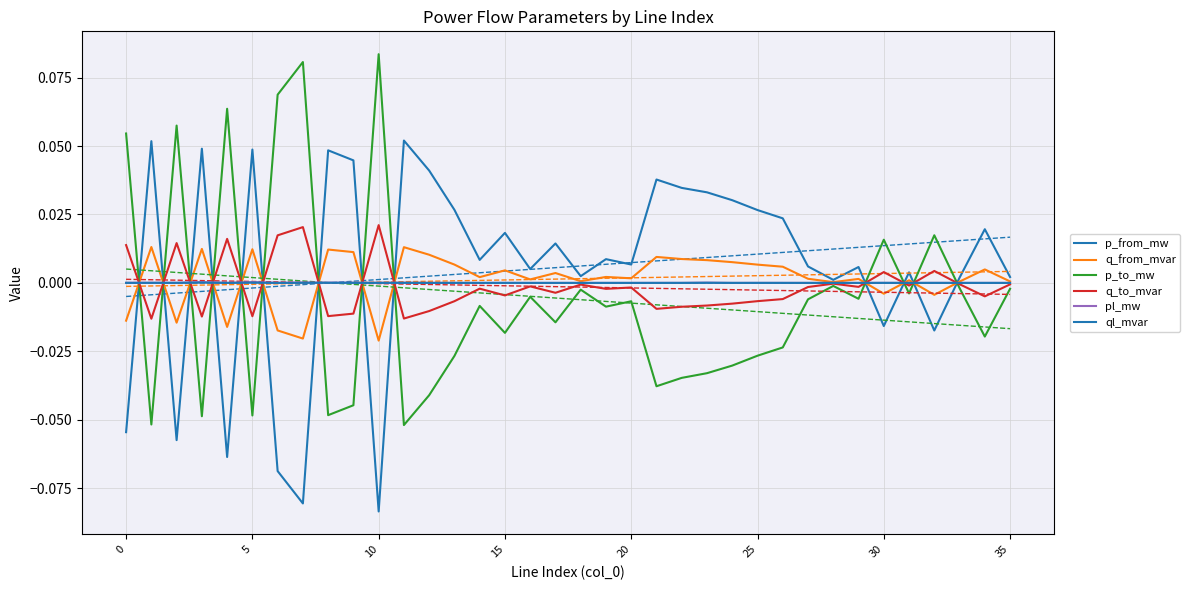

At which category does the chart reach its minimum across all series?

10